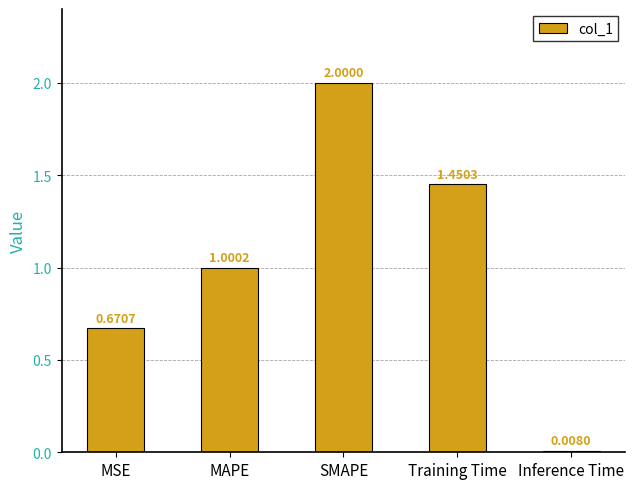

Rank the categories by value from highest to lowest.

SMAPE, Training Time, MAPE, MSE, Inference Time